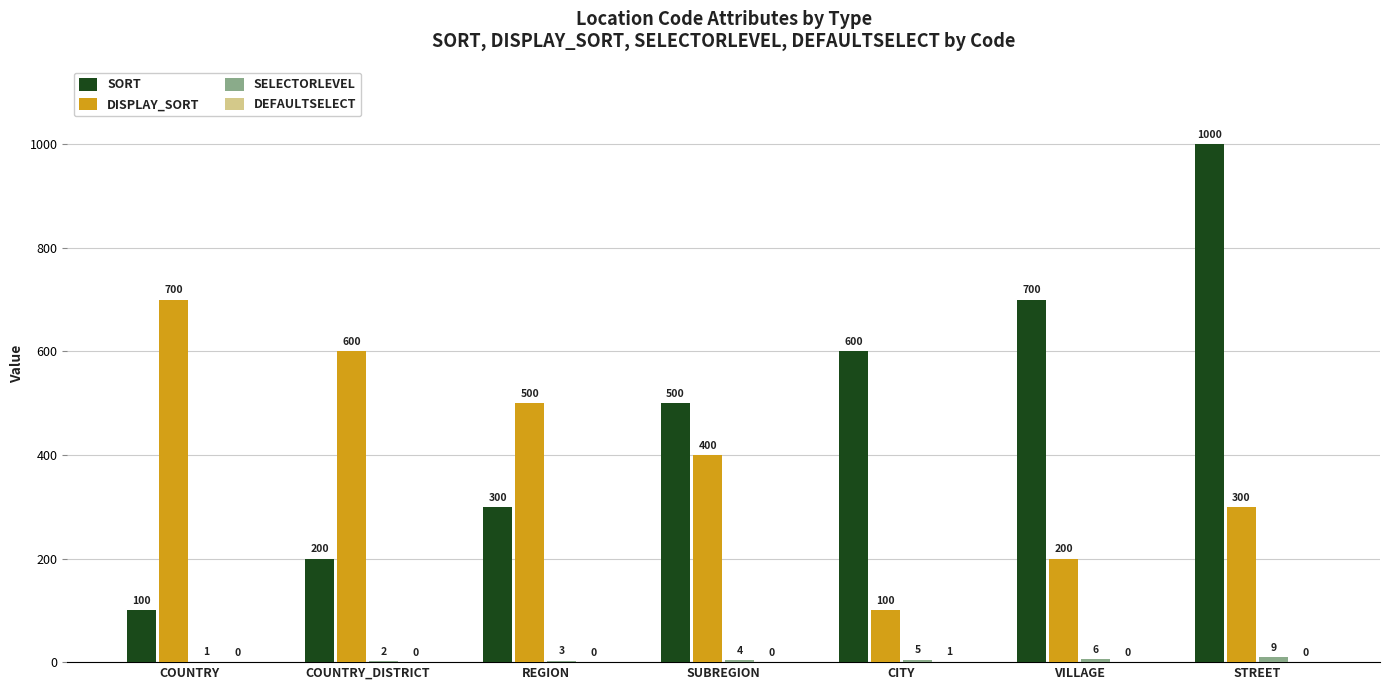

What is the maximum value shown in the chart?

1000